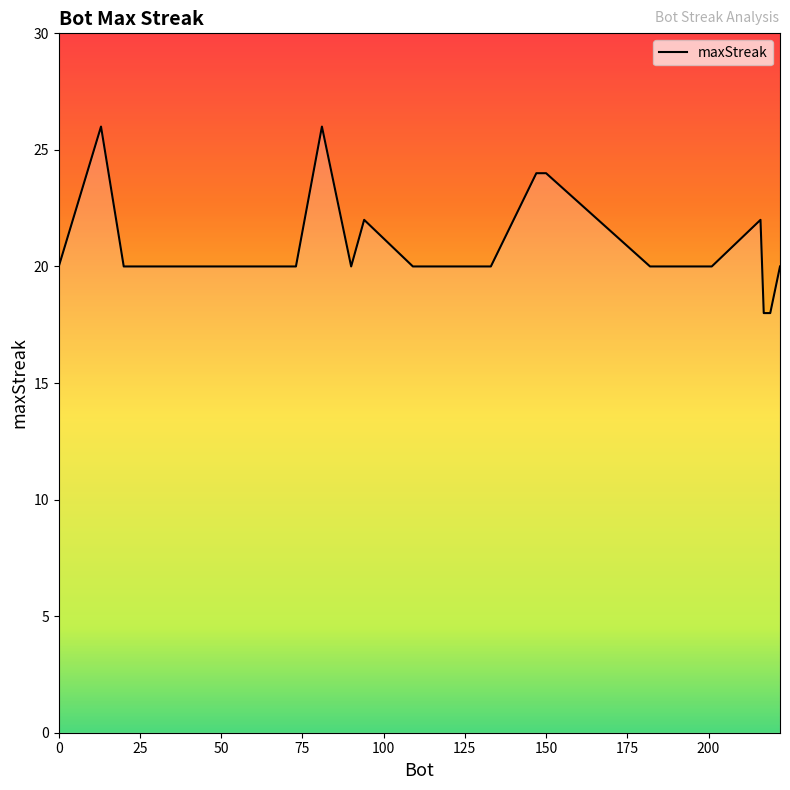

What is the difference between the second highest and second lowest values?

8